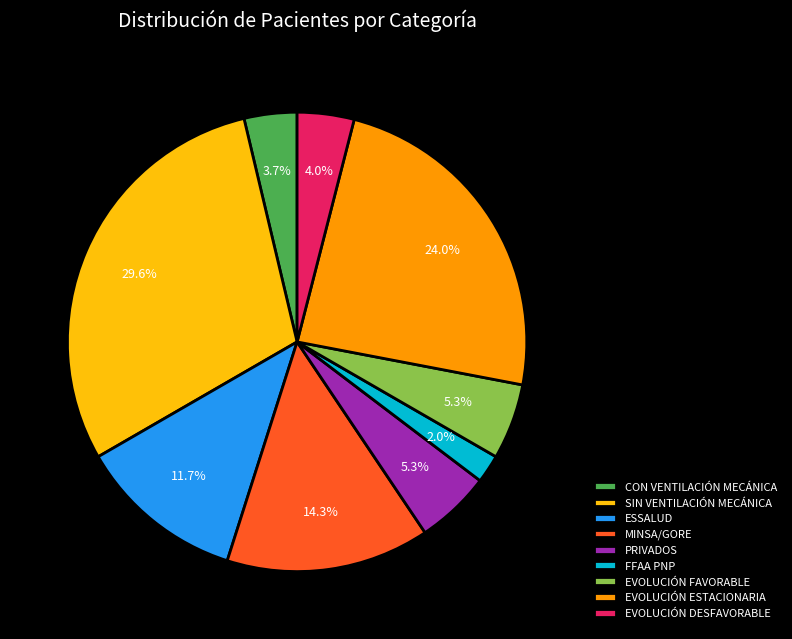

Combined, what portion of the pie is PRIVADOS and ESSALUD?

17.0%